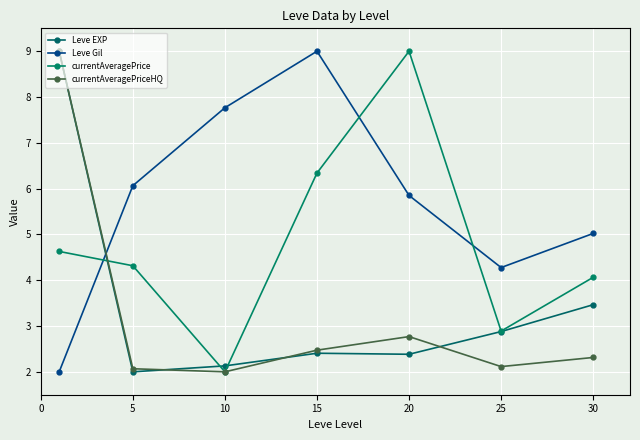

What are all the series names shown in the legend?

Leve EXP, Leve Gil, currentAveragePrice, currentAveragePriceHQ